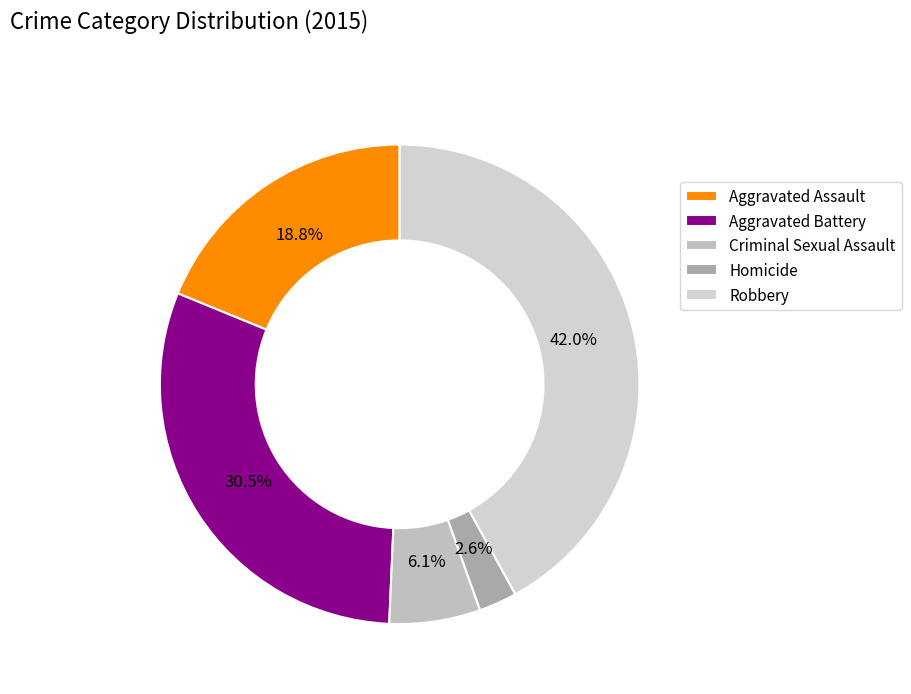

Does any single category account for the majority?

No